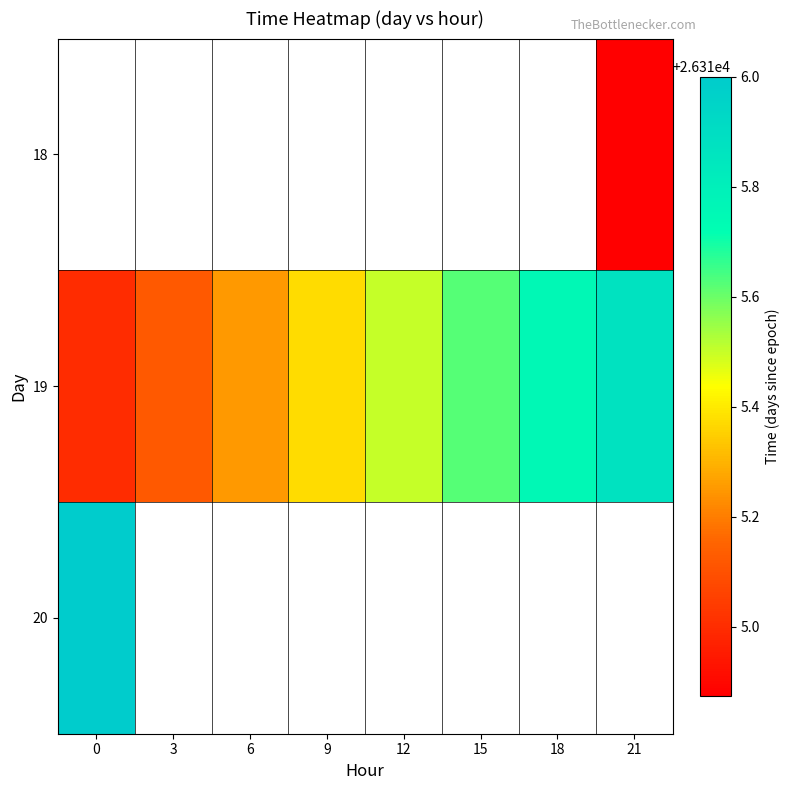

What is the approximate value of 19 at 6?

26315.2